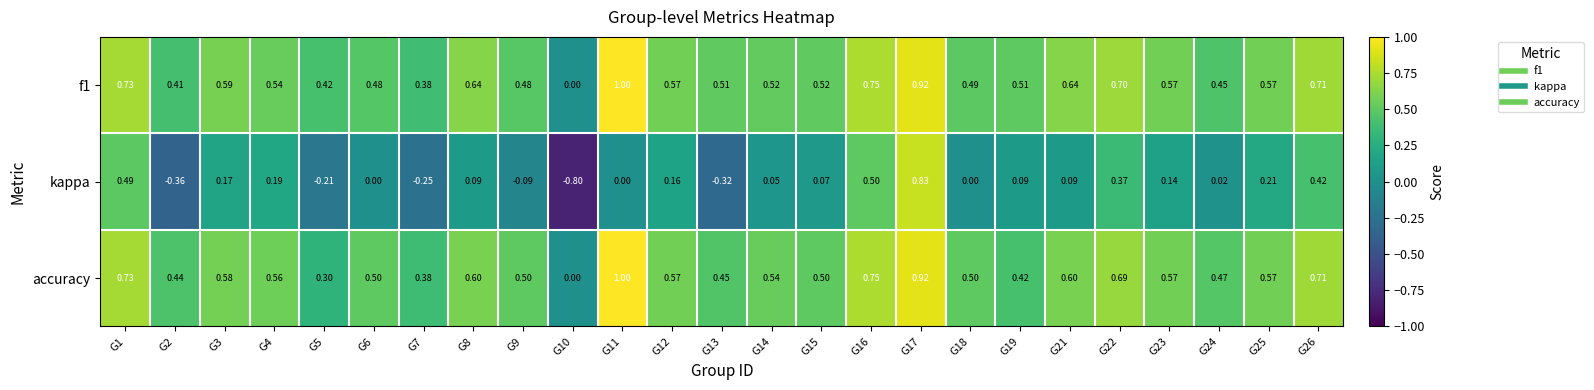

Which series has the largest range (max minus min)?

kappa